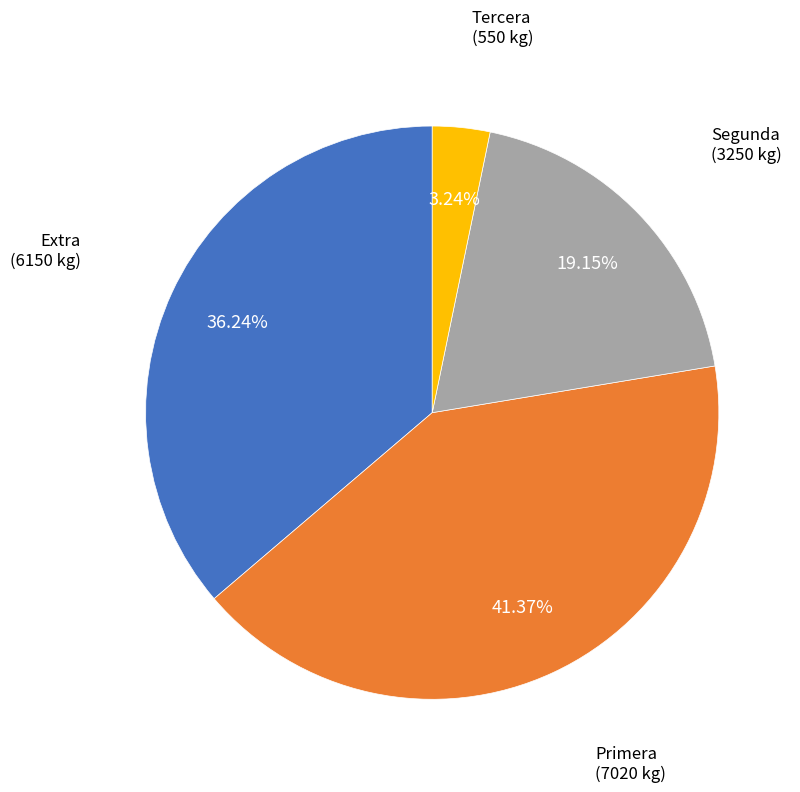

Is there a majority slice in this chart?

No